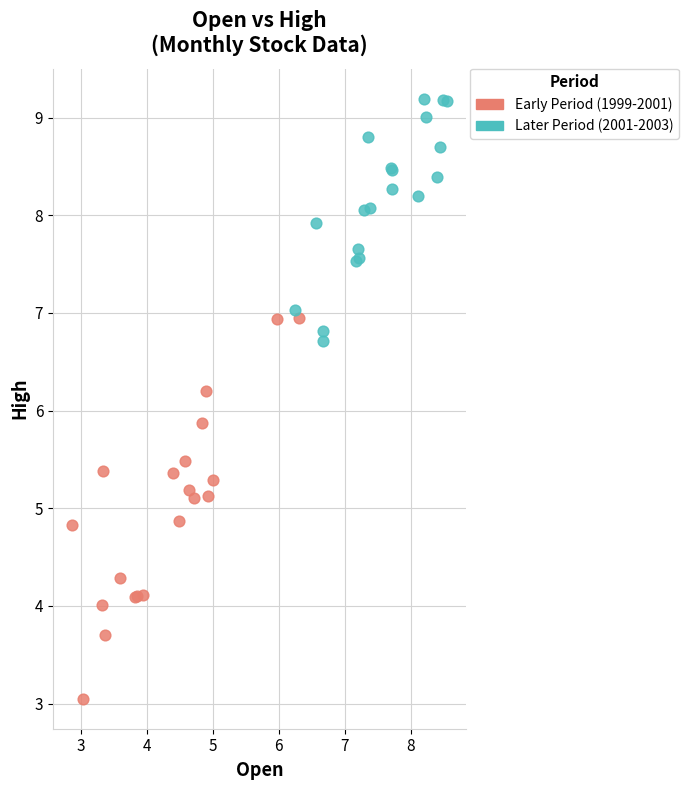

What are all the series names shown in the legend?

Early Period (1999-2001), Later Period (2001-2003)